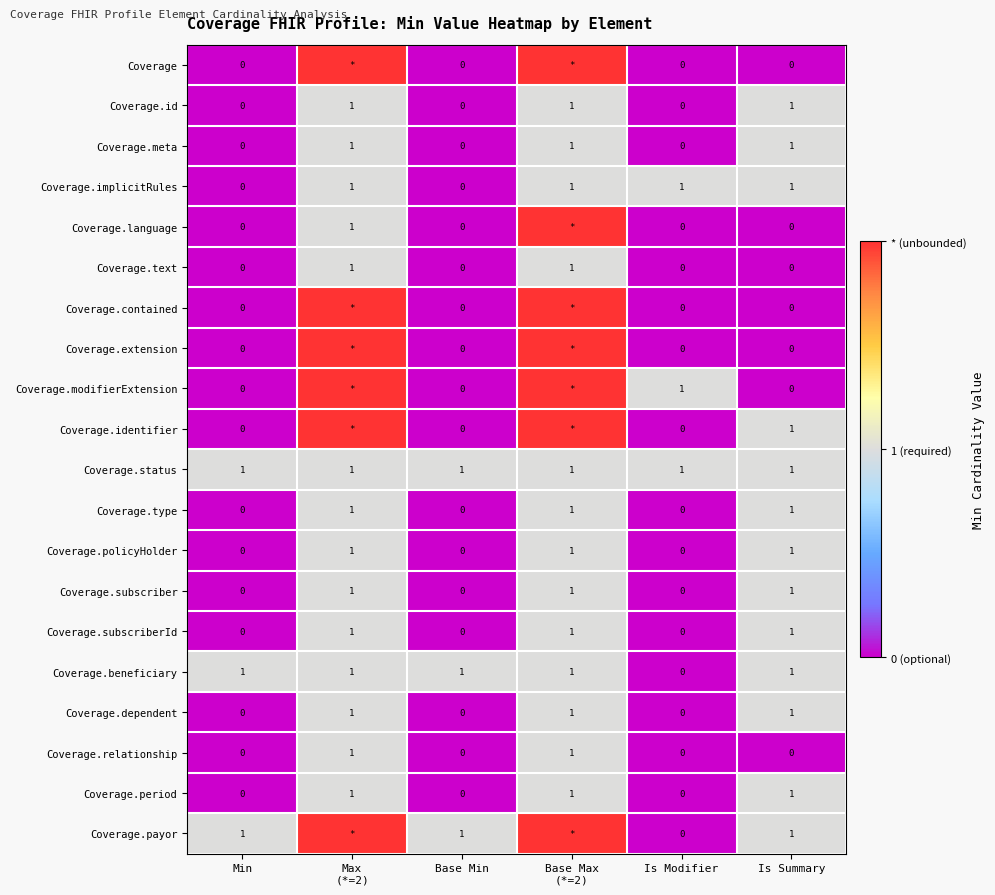

What is the difference between the Coverage.period values at Is Summary and Min?

1